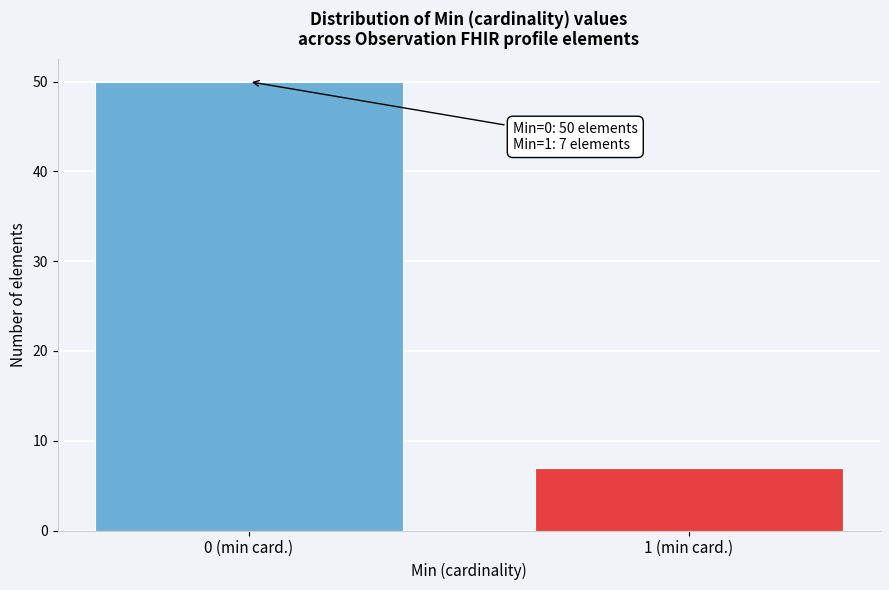

Reading left to right, transcribe all the data shown in this chart.

50	7